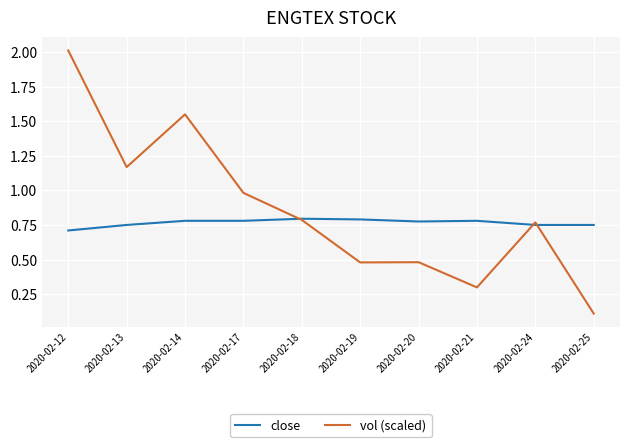

What is the greatest value displayed?

2.0